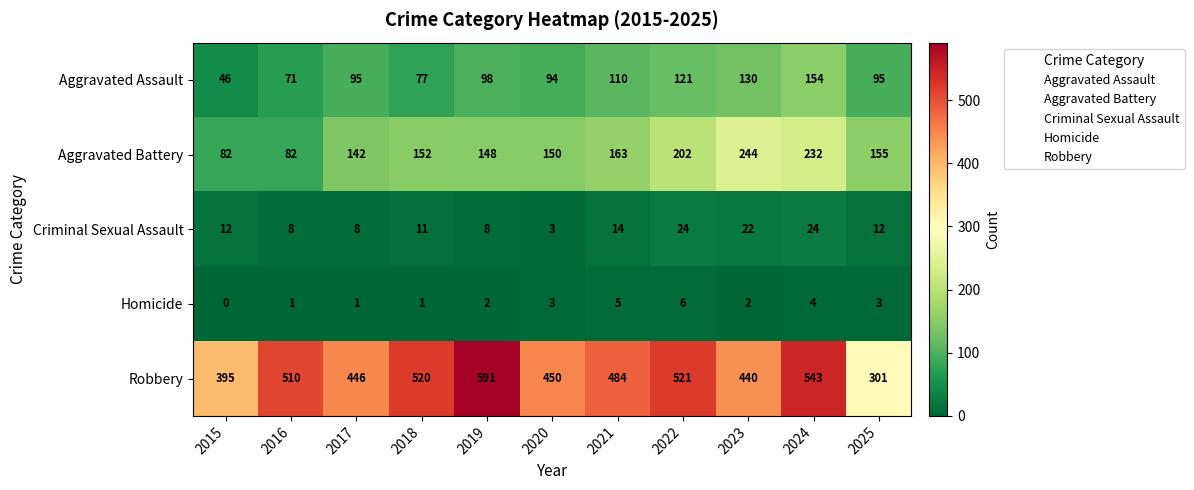

List the series in order of their peak value, highest first.

Robbery, Aggravated Battery, Aggravated Assault, Criminal Sexual Assault, Homicide